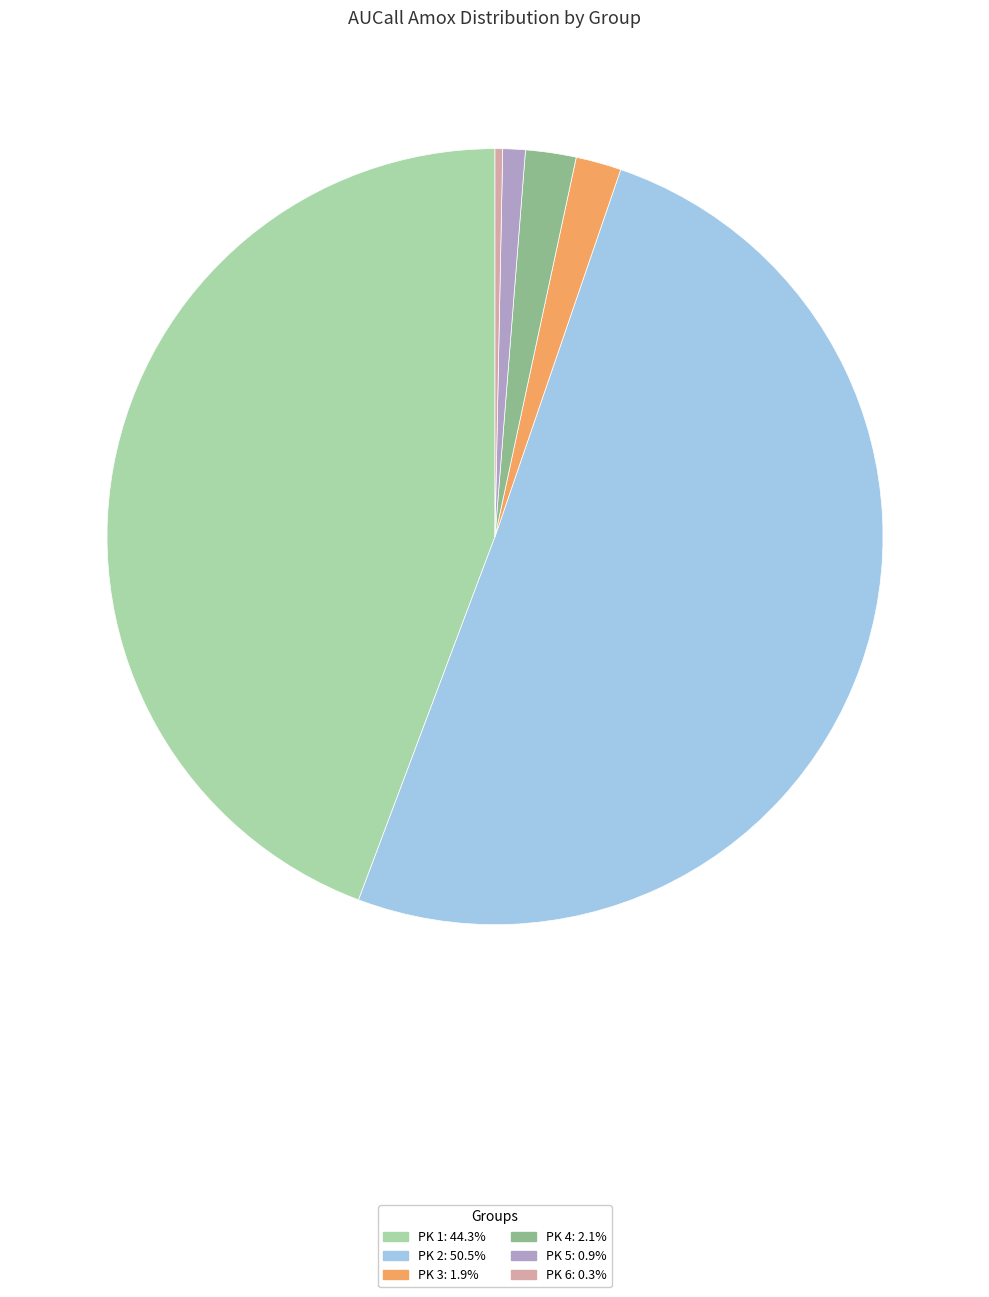

The PK 2 slice represents 63% of the pie. True or false?

False